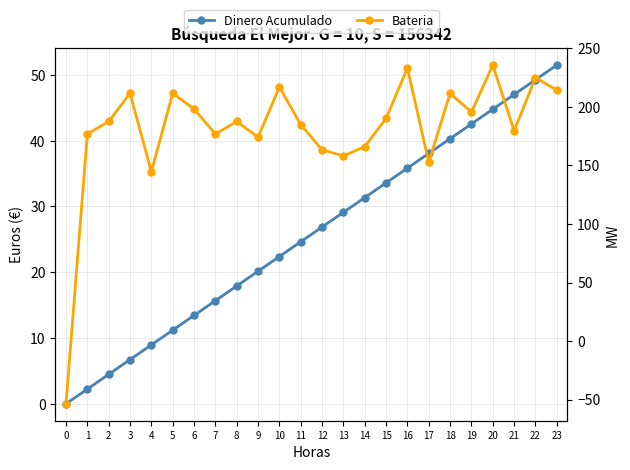

Does the chart display data point markers on the line(s)?

Yes